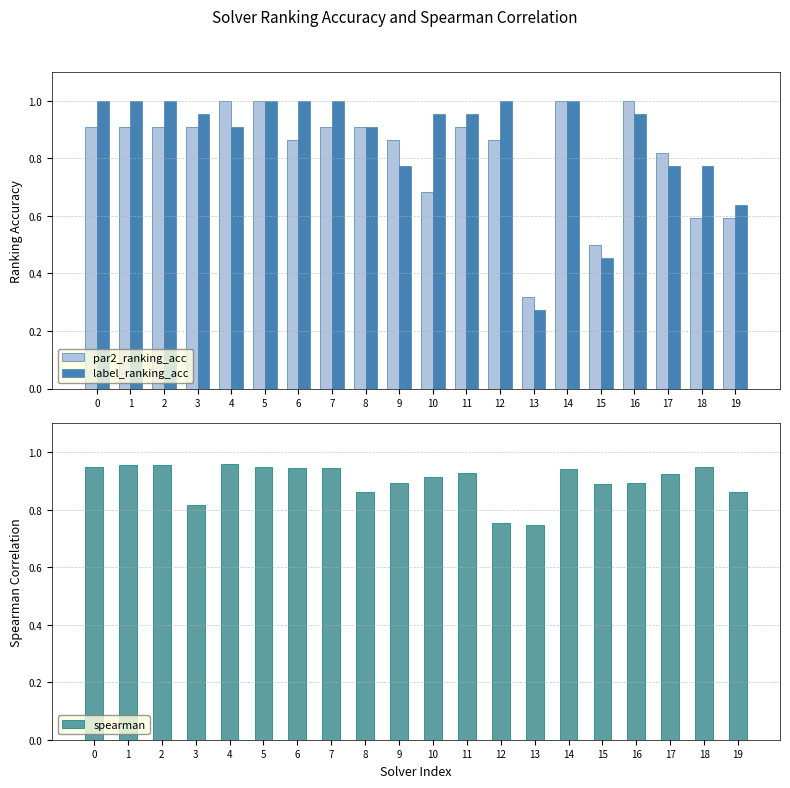

At which category is the sum across all series the highest?

5